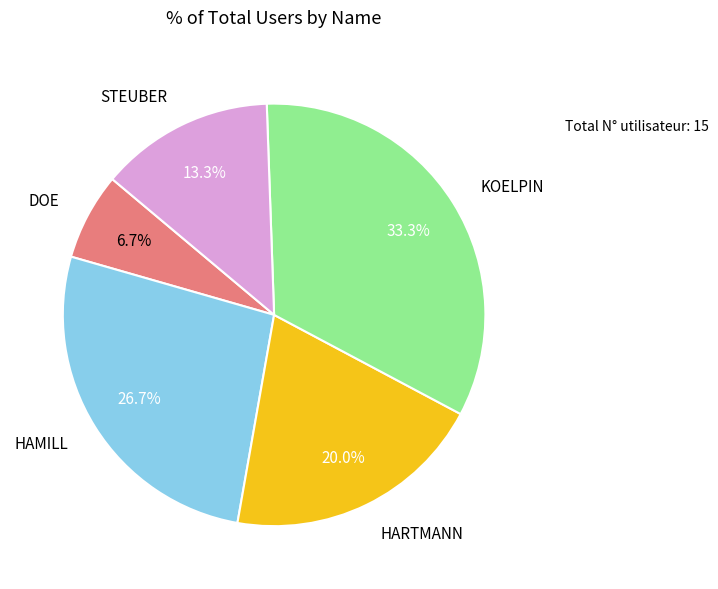

Between HARTMANN and STEUBER, which is larger?

HARTMANN